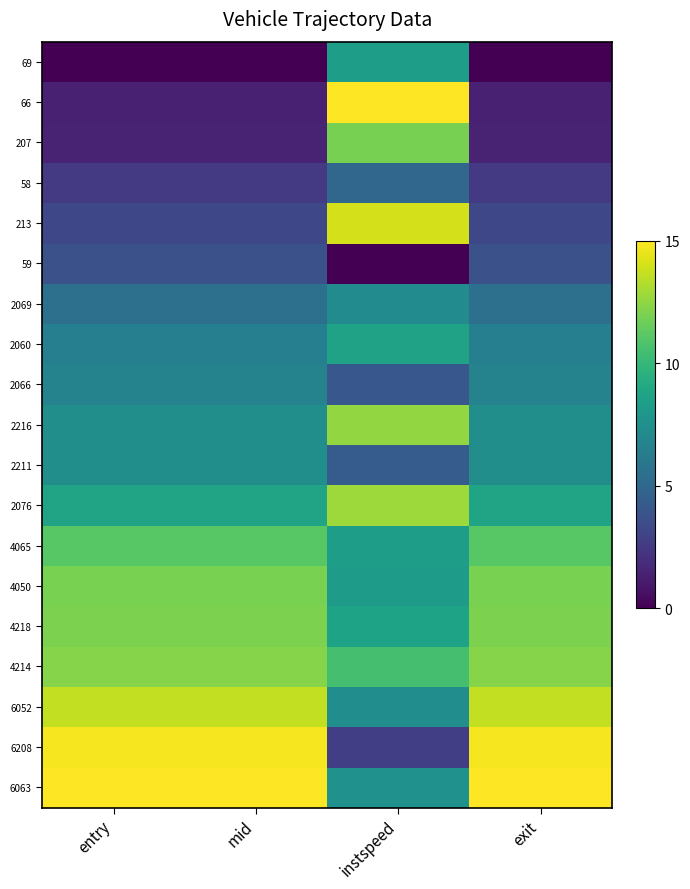

Reading right to left, what are all the values shown in this chart?

69: exit=0.0	instspeed=8.3	mid=0.0	entry=0.0
66: exit=1.4	instspeed=15.0	mid=1.4	entry=1.4
207: exit=1.4	instspeed=11.9	mid=1.4	entry=1.4
58: exit=2.5	instspeed=5.0	mid=2.5	entry=2.5
213: exit=3.3	instspeed=14.1	mid=3.3	entry=3.3
59: exit=3.7	instspeed=0.0	mid=3.7	entry=3.7
2069: exit=5.5	instspeed=7.3	mid=5.5	entry=5.5
2060: exit=6.5	instspeed=8.6	mid=6.5	entry=6.5
2066: exit=6.7	instspeed=4.1	mid=6.7	entry=6.7
2216: exit=7.4	instspeed=12.6	mid=7.4	entry=7.4
2211: exit=7.4	instspeed=4.4	mid=7.4	entry=7.4
2076: exit=8.8	instspeed=12.8	mid=8.8	entry=8.8
4065: exit=11.1	instspeed=8.4	mid=11.1	entry=11.1
4050: exit=12.0	instspeed=8.2	mid=12.0	entry=12.0
4218: exit=12.0	instspeed=8.7	mid=12.0	entry=12.0
4214: exit=12.3	instspeed=10.6	mid=12.3	entry=12.3
6052: exit=13.6	instspeed=7.4	mid=13.6	entry=13.6
6208: exit=14.8	instspeed=2.8	mid=14.8	entry=14.8
6063: exit=15.0	instspeed=7.6	mid=15.0	entry=15.0